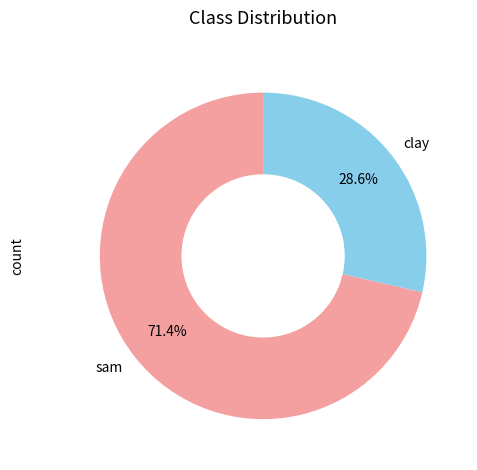

How many slices are in this pie chart?

2